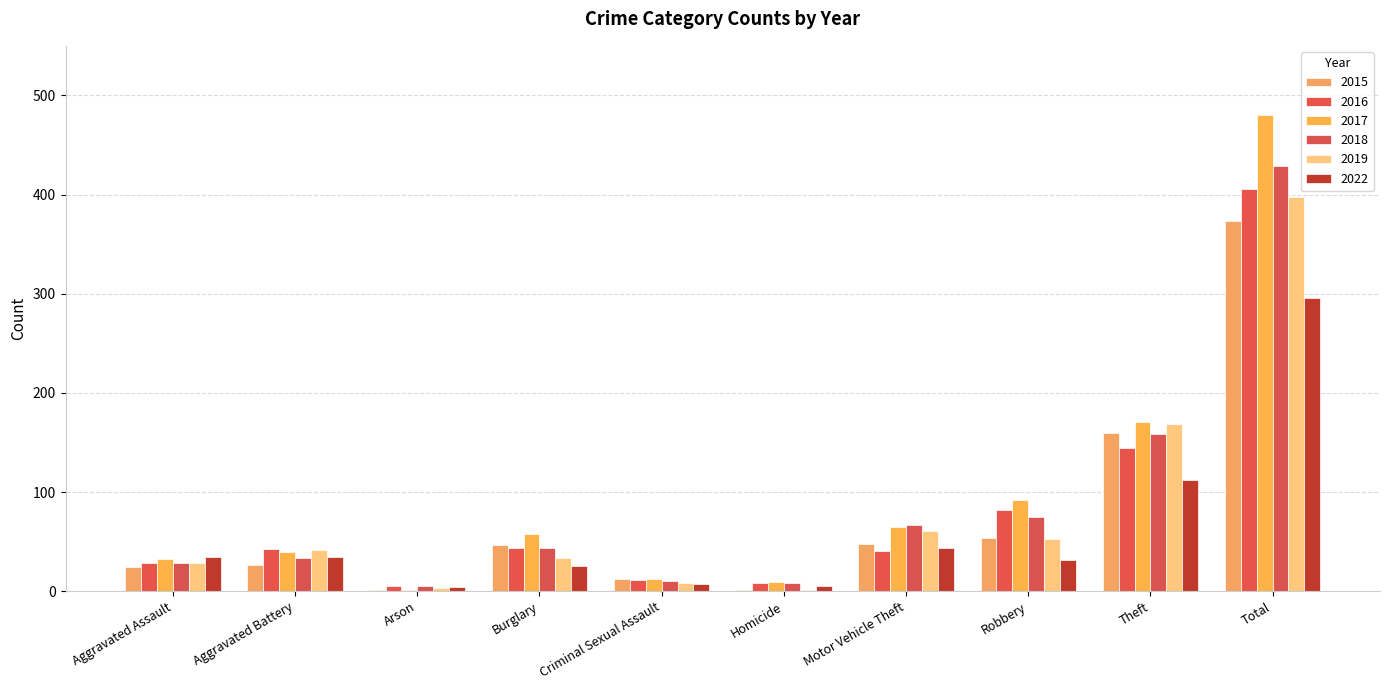

True or false: 2018 has a value of 67 at Motor Vehicle Theft.

True